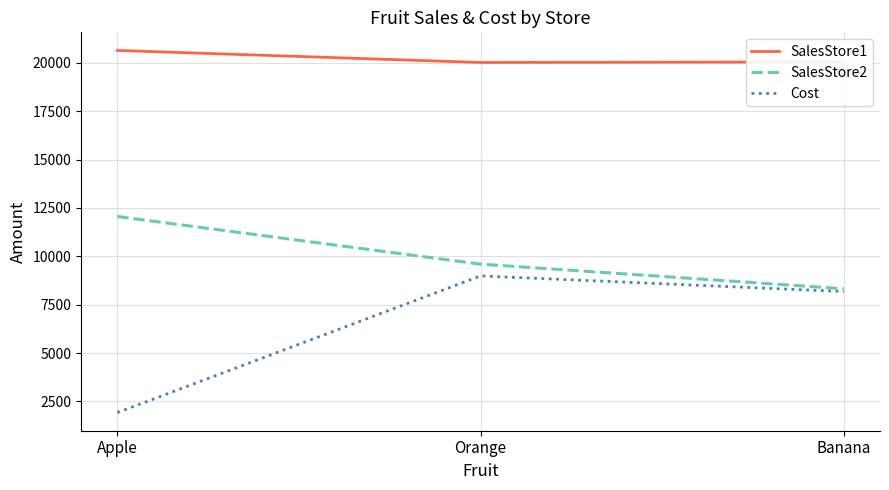

At which label is SalesStore1 closest to 20333?

Banana